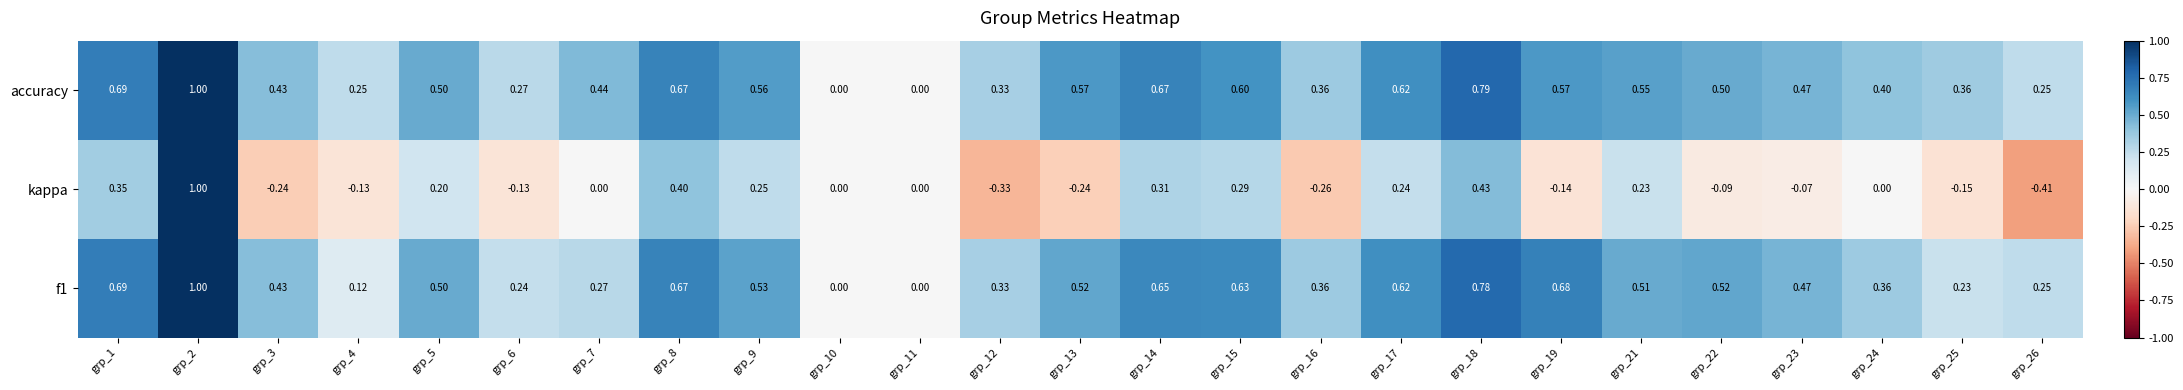

Which series has the largest range (max minus min)?

kappa